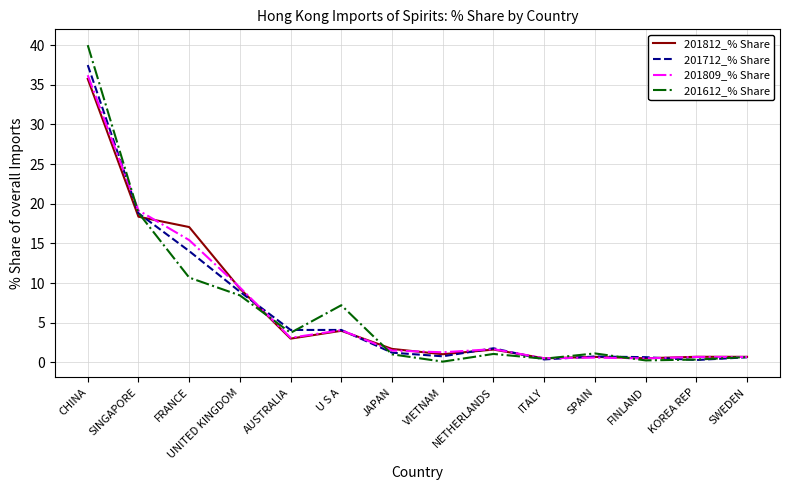

Where is 201612_% Share nearest to the value 20?

SINGAPORE